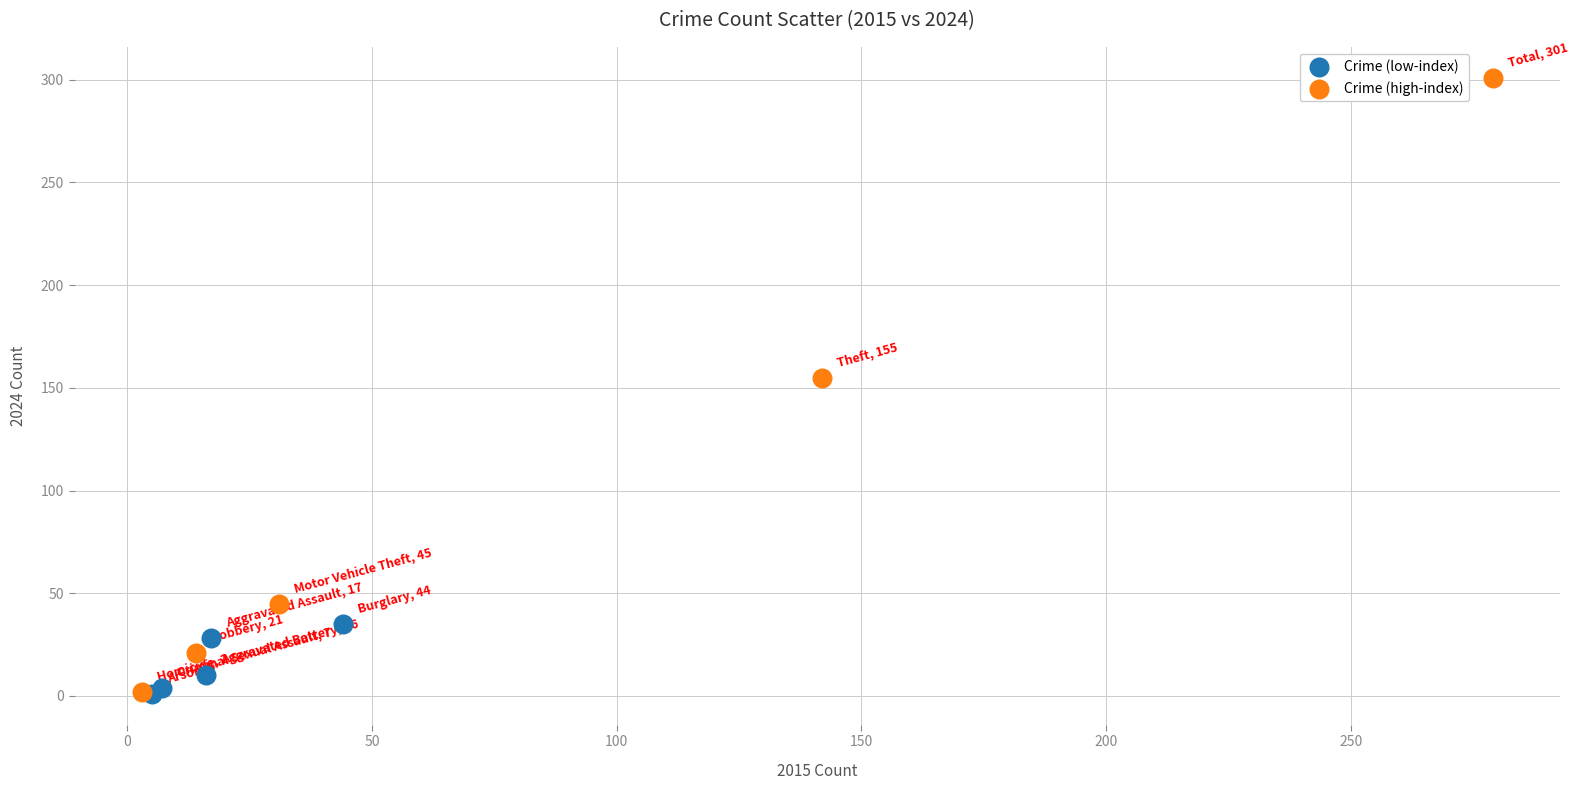

Which series reaches the maximum Y coordinate?

Crime (high-index)